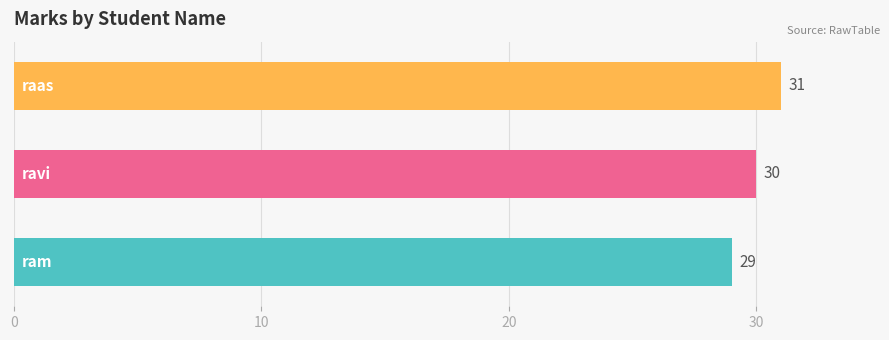

What is the maximum value shown in the chart?

31